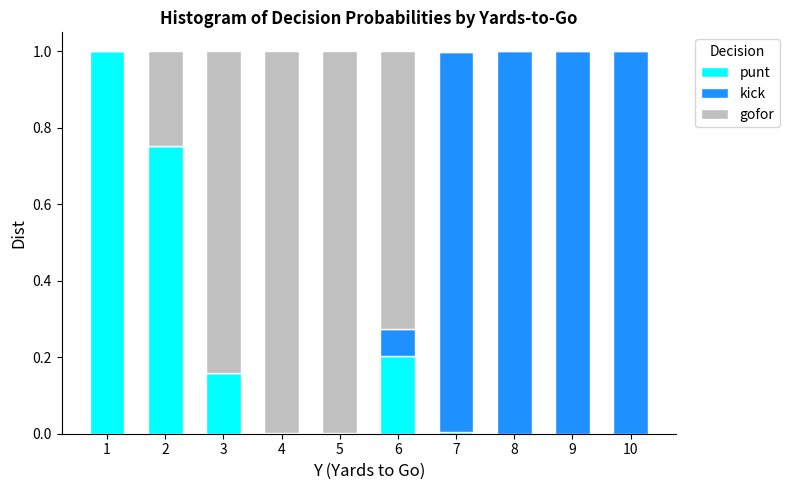

What is the sum of all punt values?

2.1